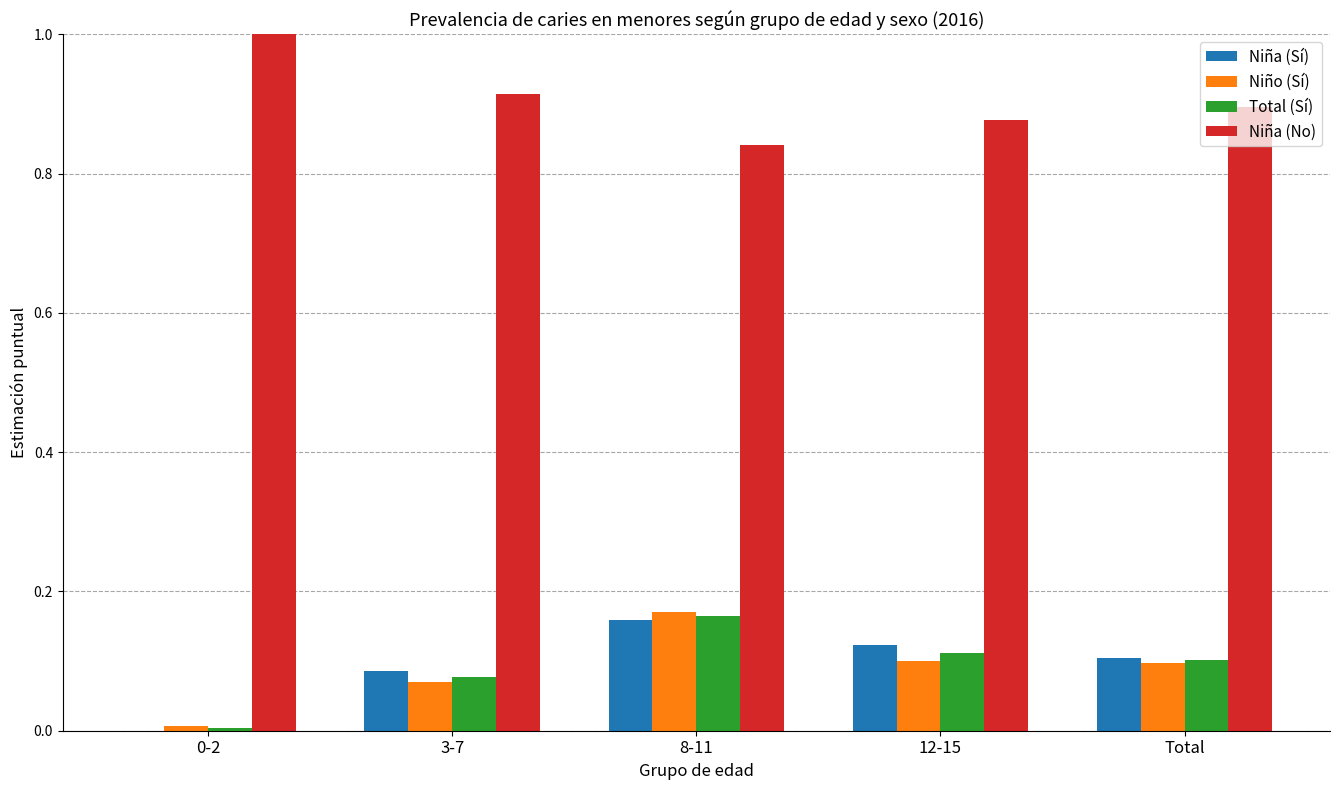

What is the sum of all Total (Sí) values?

0.5